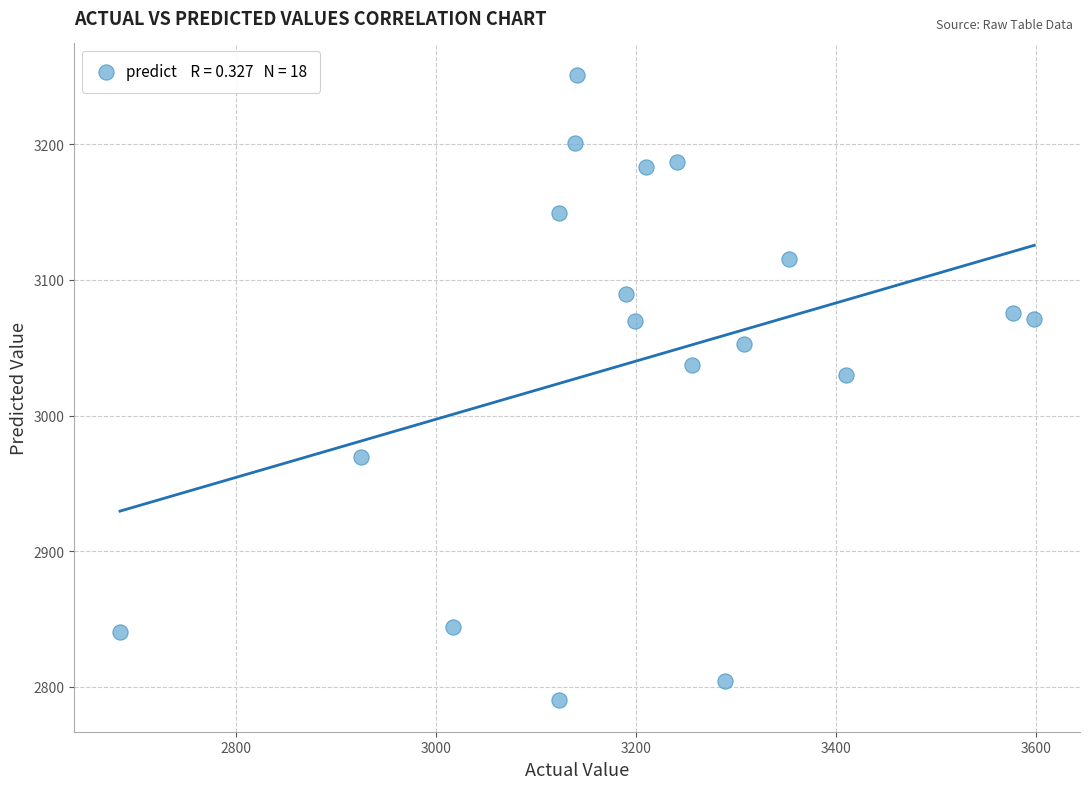

What is the range of Y values (max minus min)?

461.5